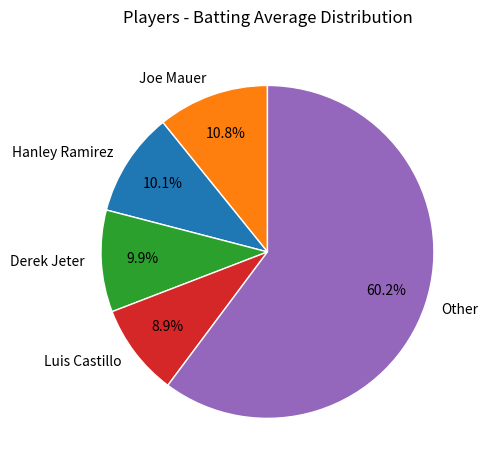

Which category accounts for the majority?

Other